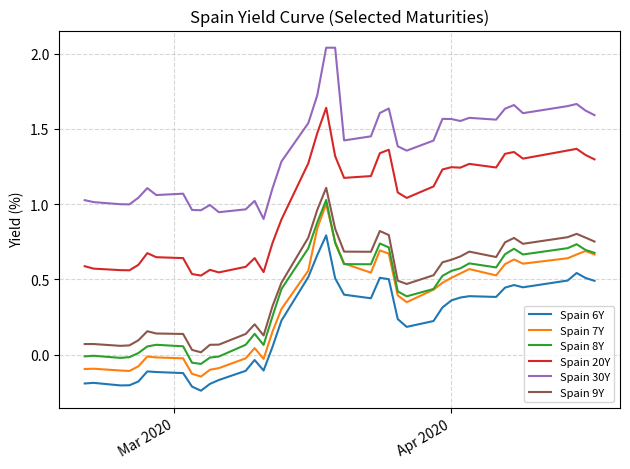

True or false: Spain 9Y and Spain 8Y cross at least once.

False